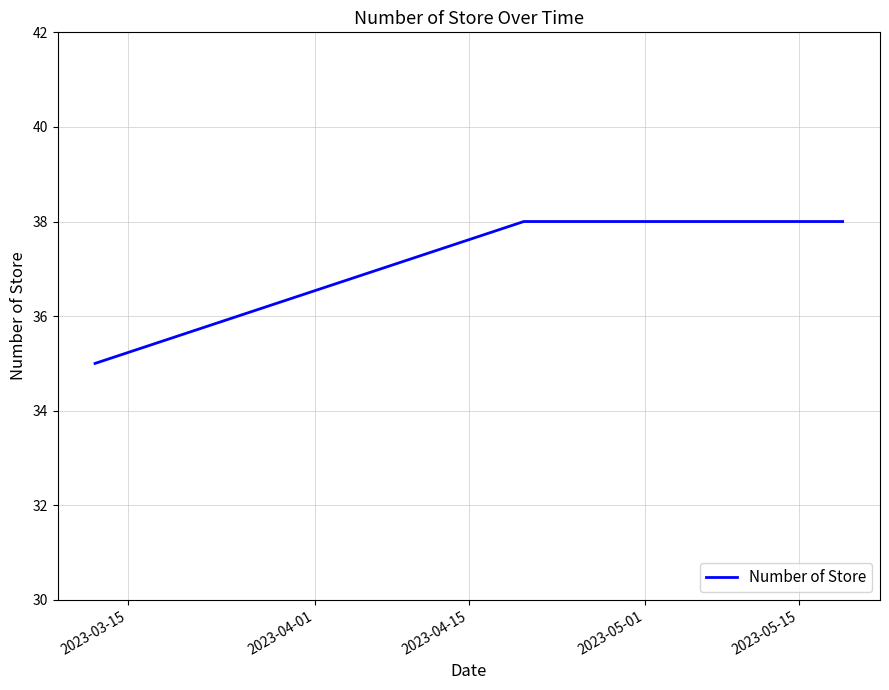

What is the greatest value displayed?

38